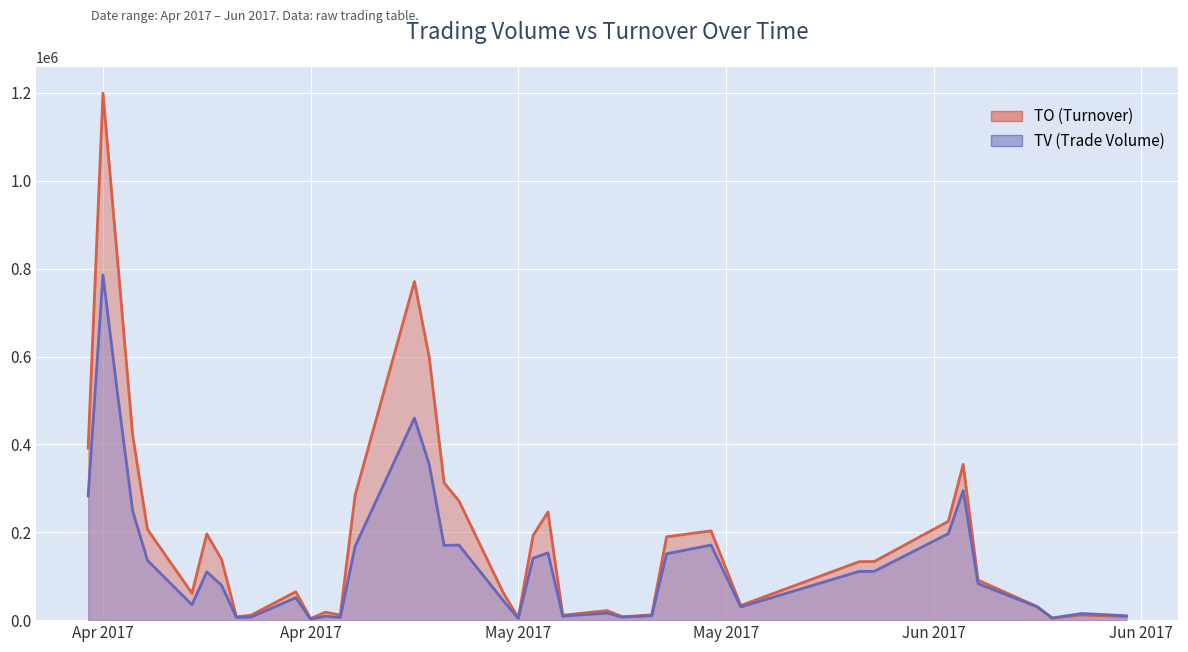

Reading right to left, extract all data points from this chart.

TO: 8000	11750	8400	4000	30650	91040	354450	225050	133440	133200	33300	203200	189650	11900	7740	21740	11220	246010	192720	5680	61730	271480	312410	597570	770750	284070	11600	18030	3680	64680	11500	7560	137870	196360	61240	206520	421510	812560	1199610	391670
TV: 10000	15000	10000	5000	30000	83000	295000	197000	111000	111000	30000	171000	151000	10000	7000	16000	9000	153000	141000	4000	44000	171000	170000	354000	460000	168000	6000	9000	2000	51000	7000	6000	79000	110000	35000	136000	249000	510000	786000	283000